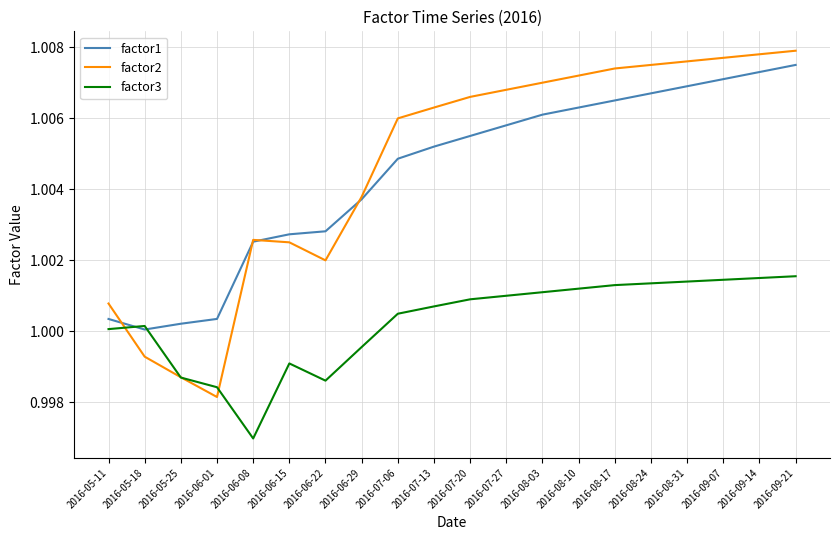

At which label does factor3 reach its minimum?

2016-06-08